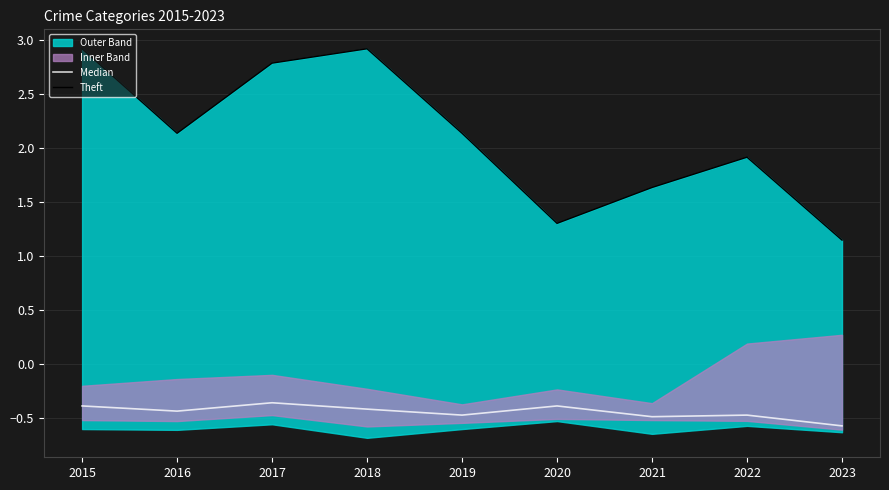

Where is the first local minimum for Median?

2016